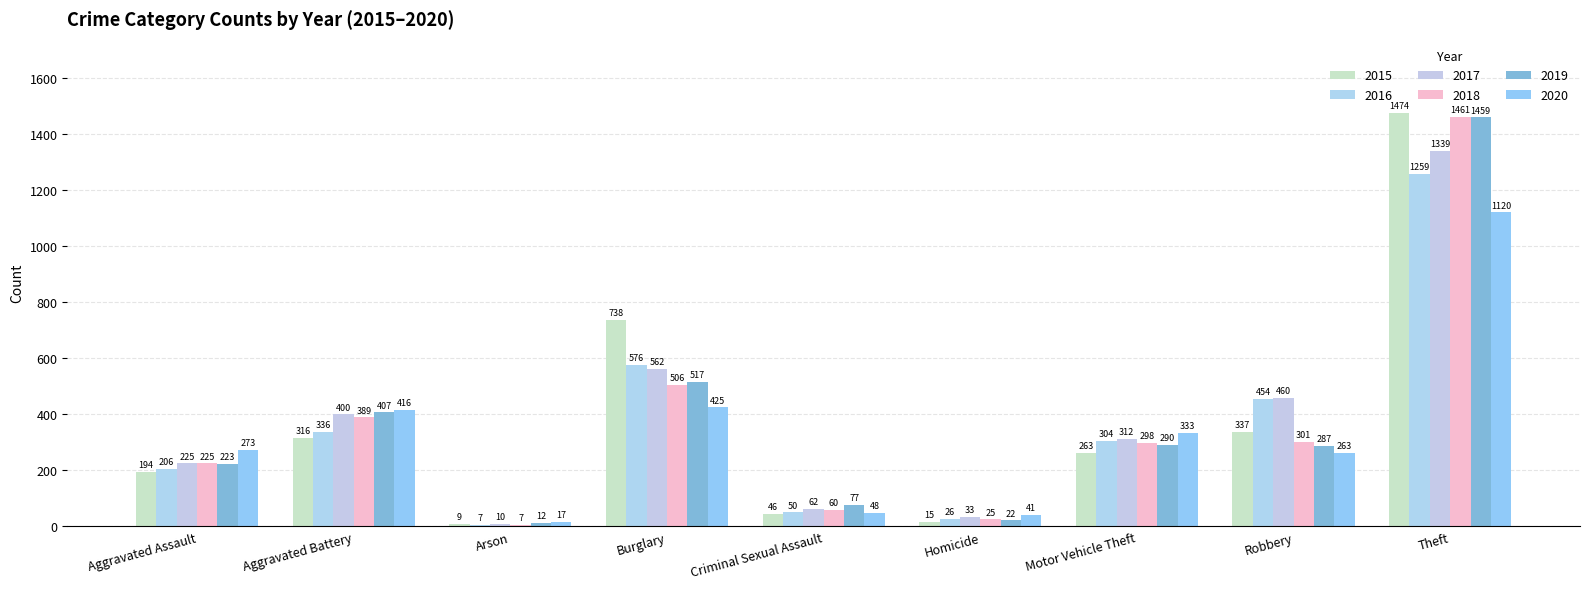

At which category is the sum across all series the highest?

Theft